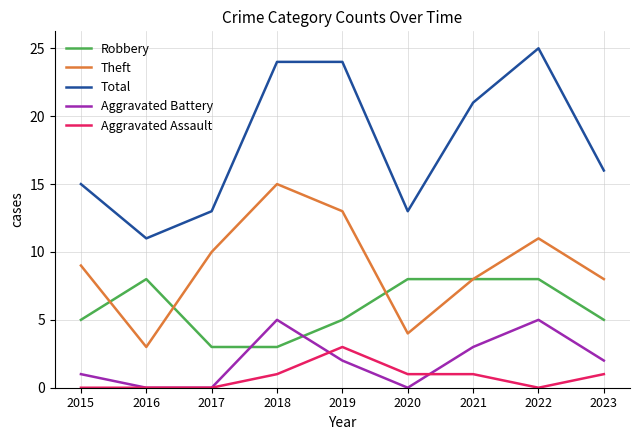

At which category does Total reach its first local valley?

2016